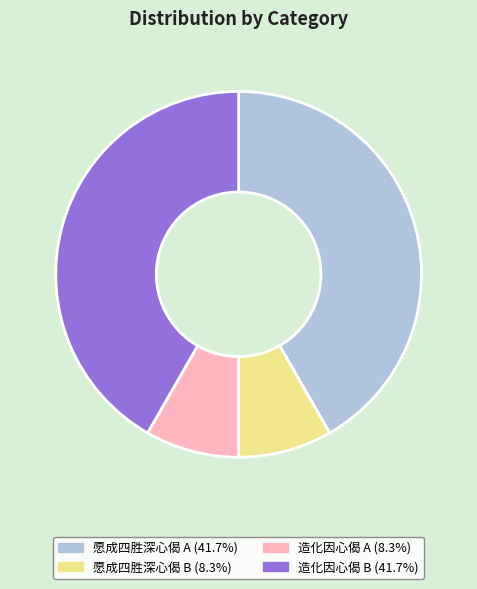

Is there a majority slice in this chart?

No